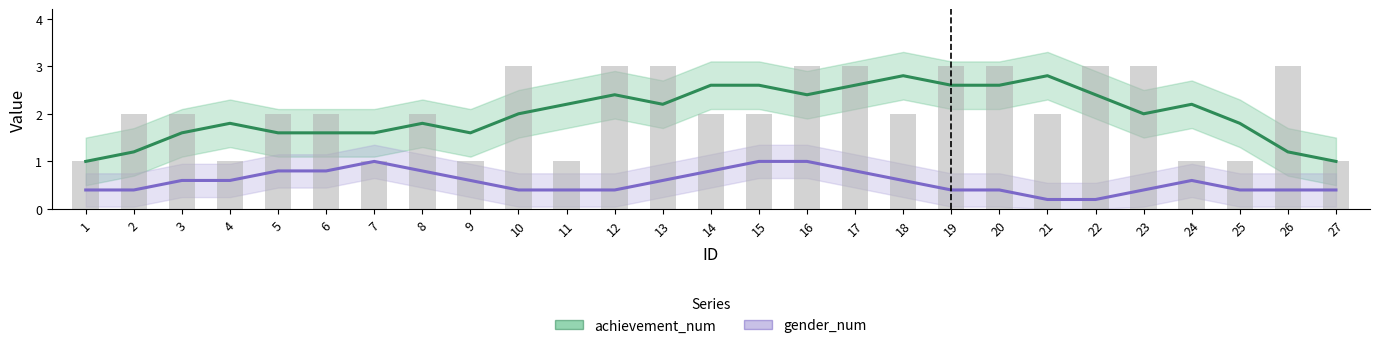

What are all the series names shown in the legend?

achievement_num, gender_num